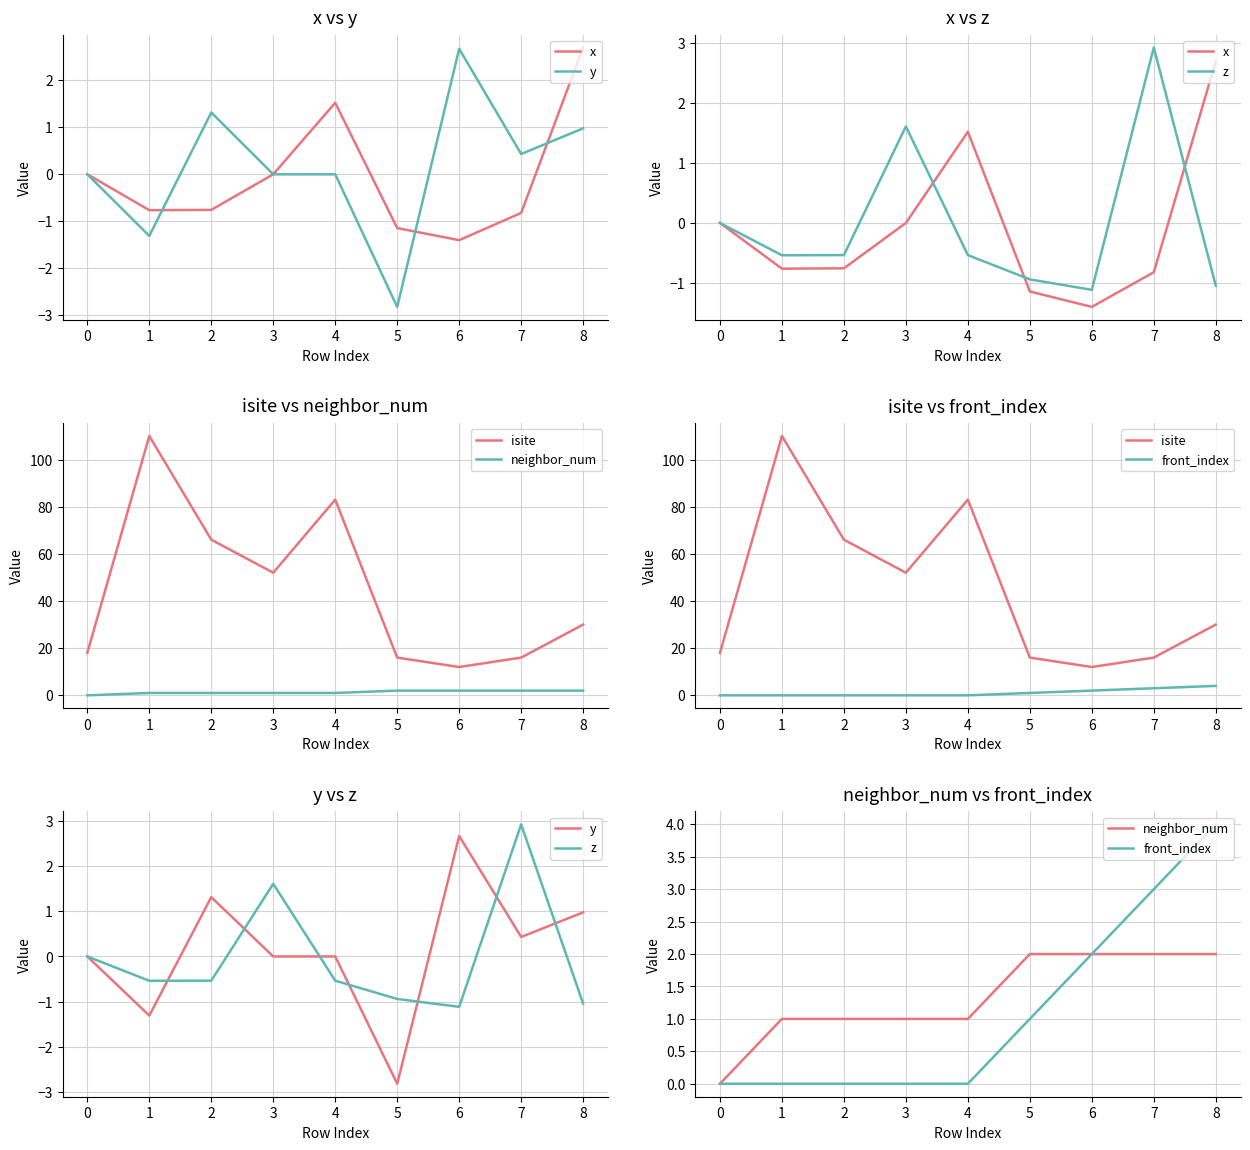

What is the total value across all series at 1?

108.4